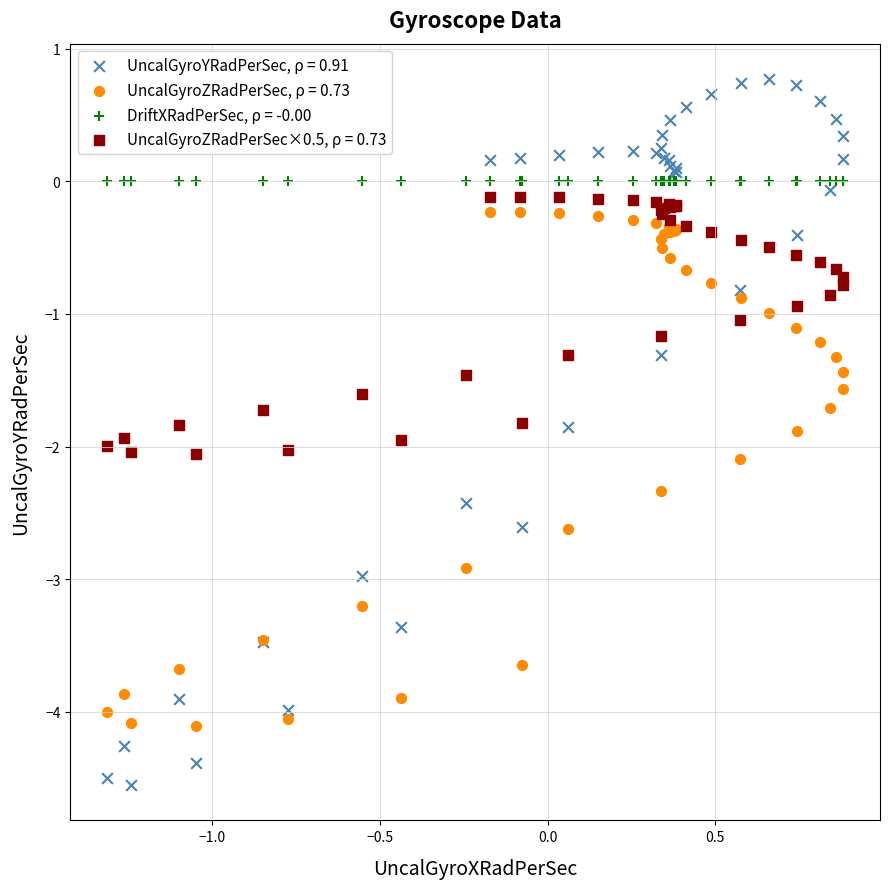

Which series contains the lowest Y value?

UncalGyroYRadPerSec, ρ = 0.91